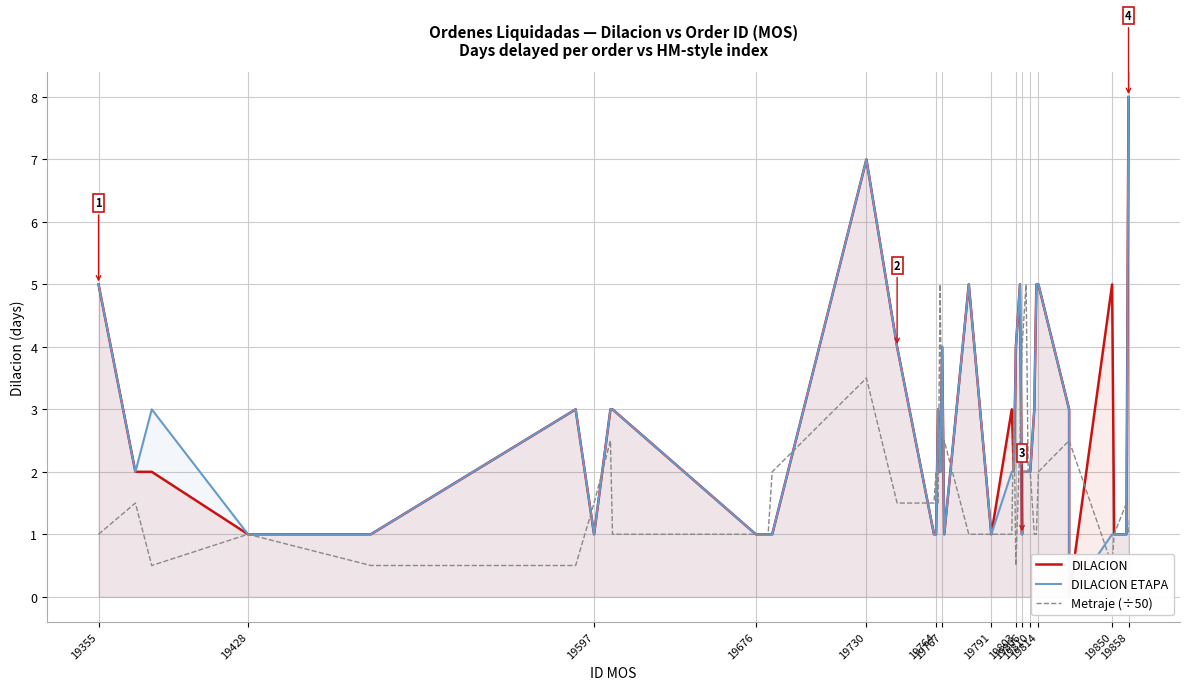

Which series has the largest total across all categories?

DILACION